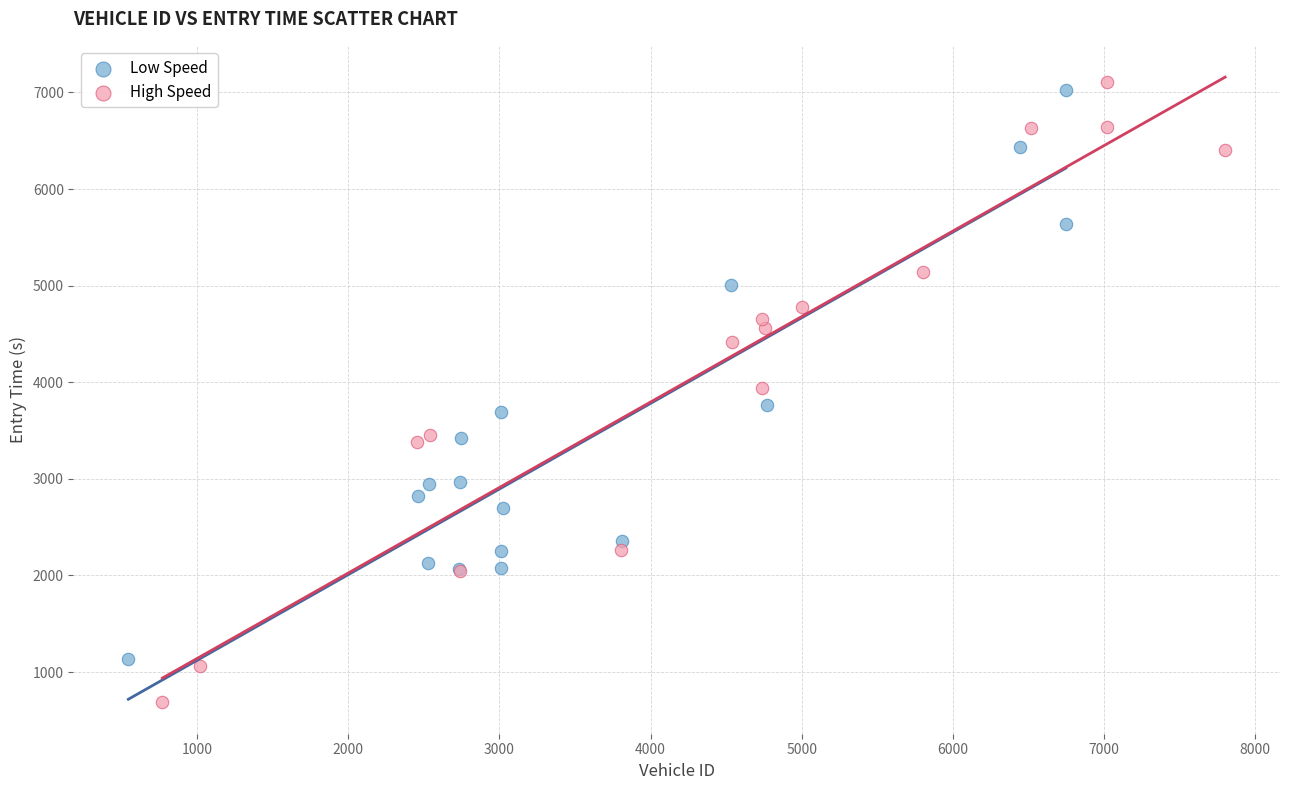

What are all the series names shown in the legend?

Low Speed, High Speed